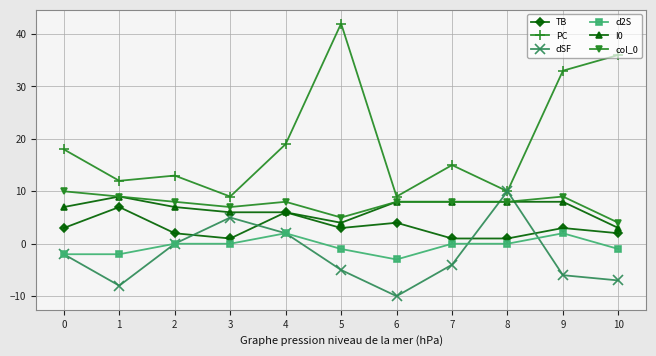

What is the highest value of the I0 series?

9